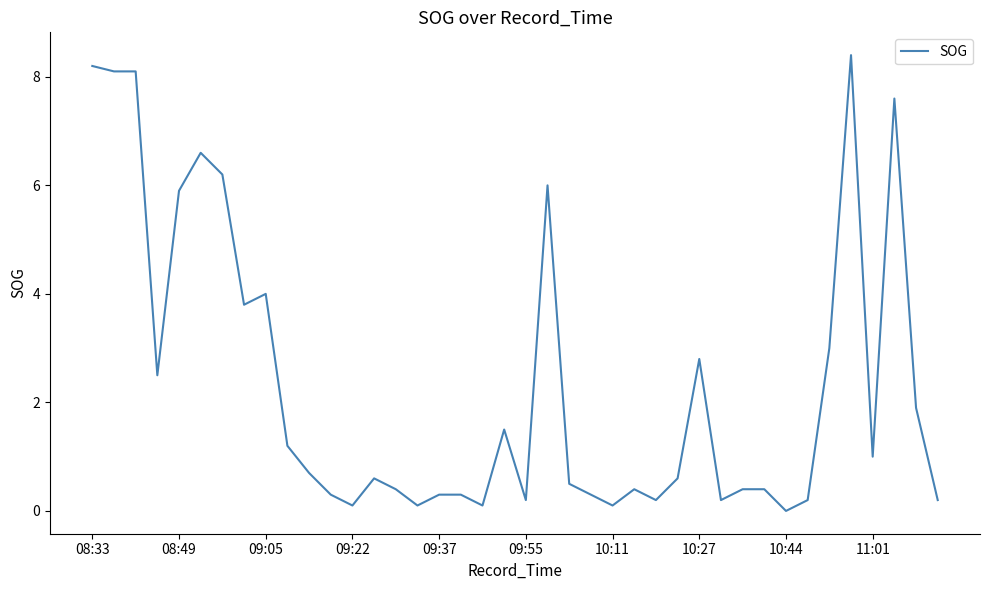

What is the difference between the maximum and minimum values?

8.4